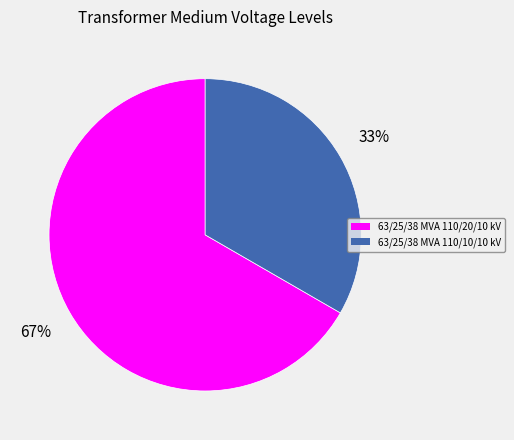

Which slice is the smallest?

63/25/38 MVA 110/10/10 kV